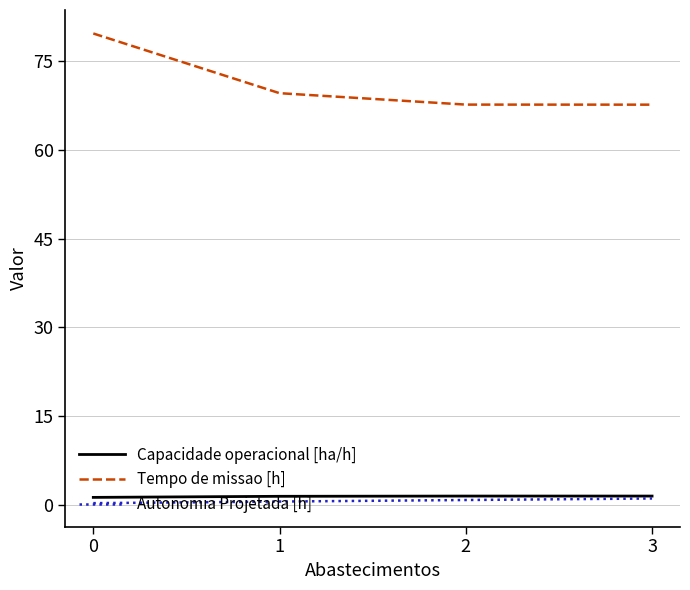

True or false: Autonomia Projetada [h] and Tempo de missao [h] intersect in this chart.

False